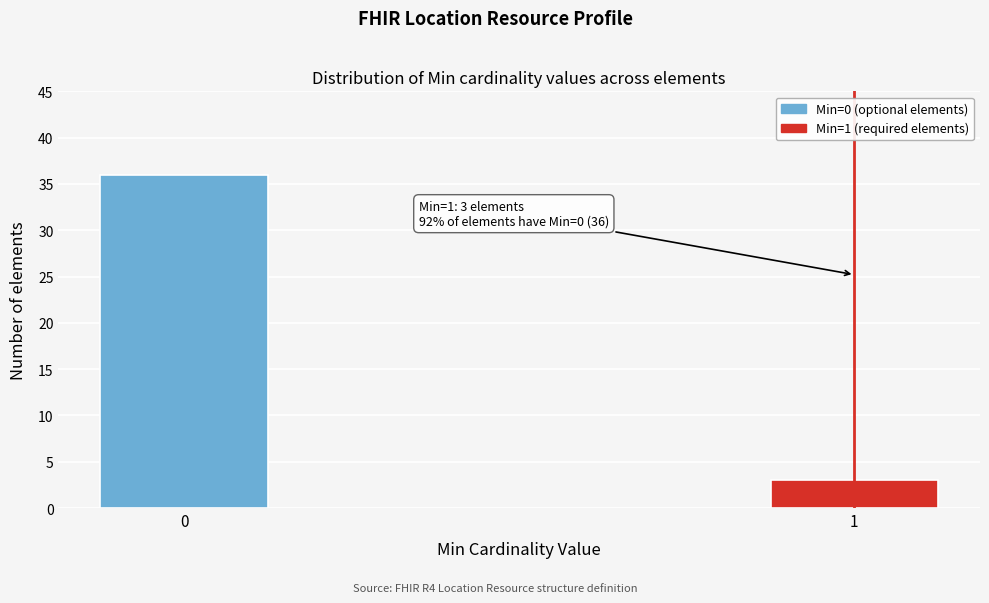

Reading left to right, transcribe all the data shown in this chart.

0=36	1=3